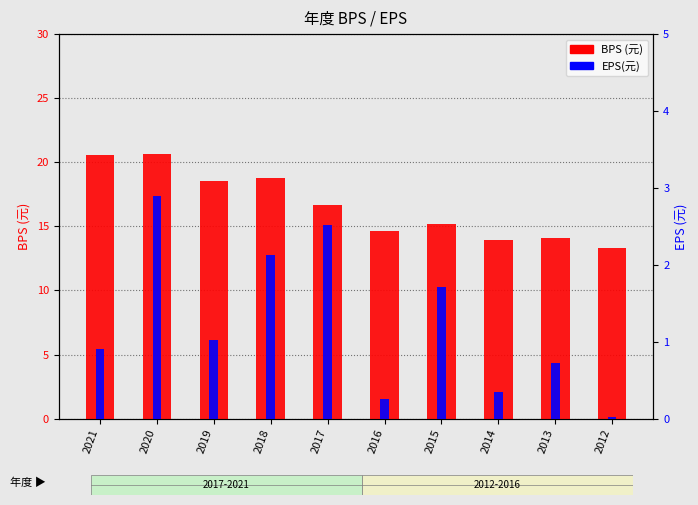

What is the sum of the BPS (元) values at 2018 and 2014?

32.7